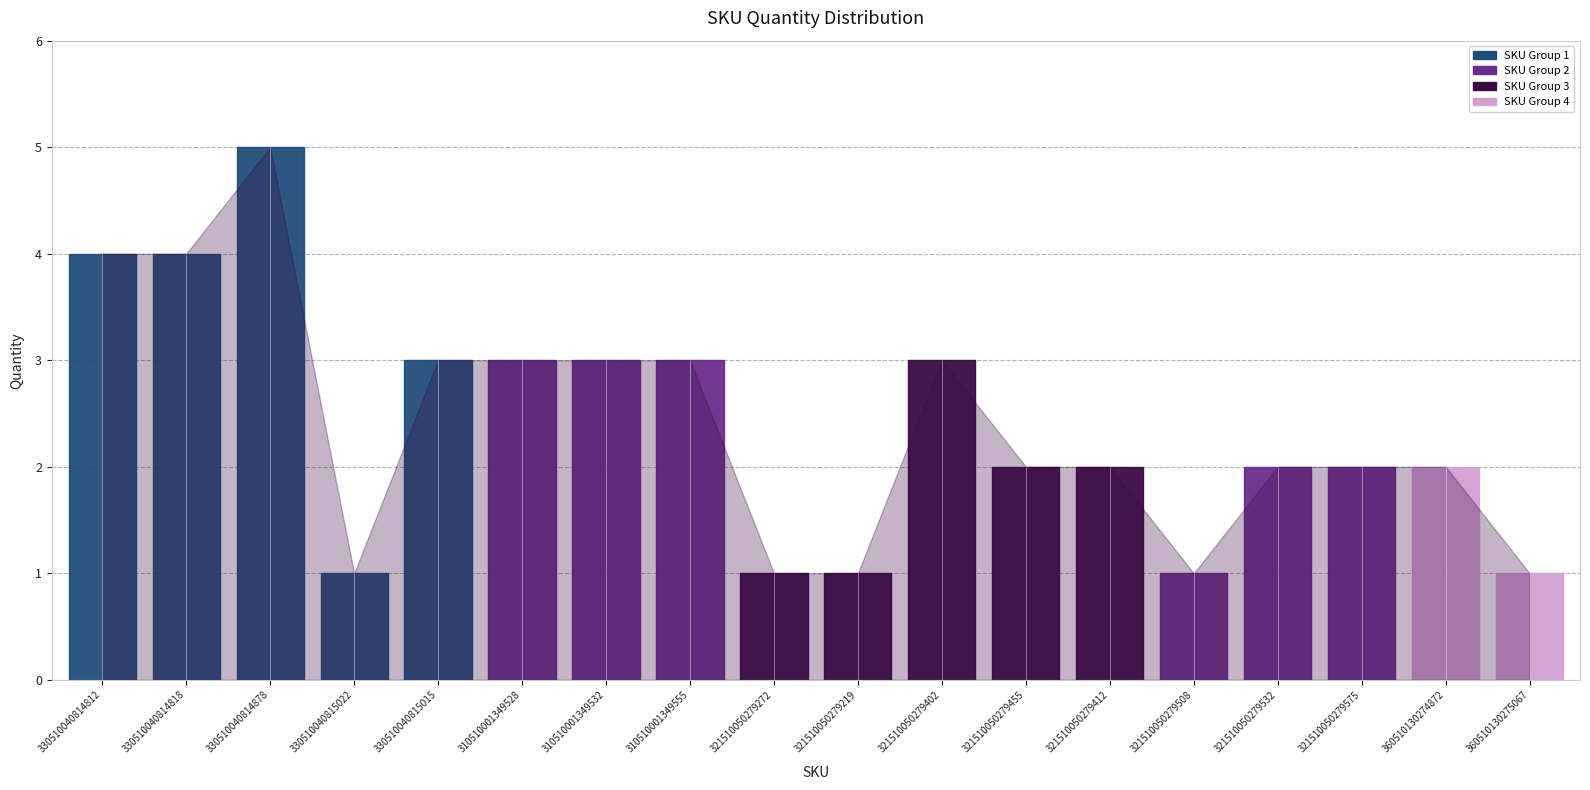

Which has a higher value, 321510050279508 or 330510040815015?

330510040815015